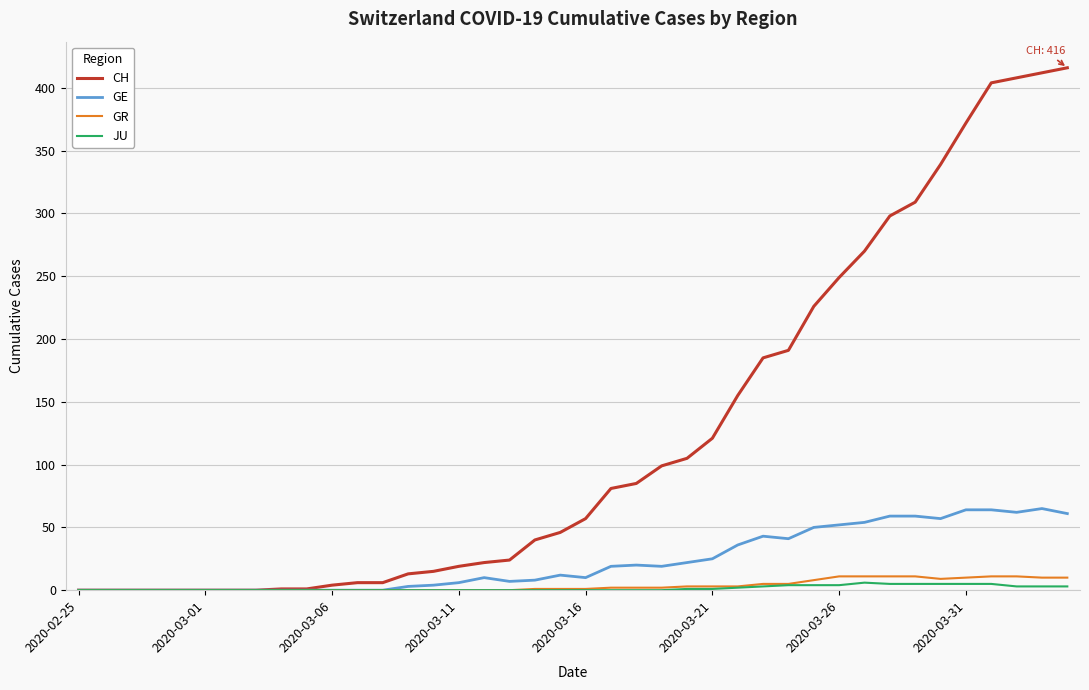

Which series has the widest spread of values?

CH